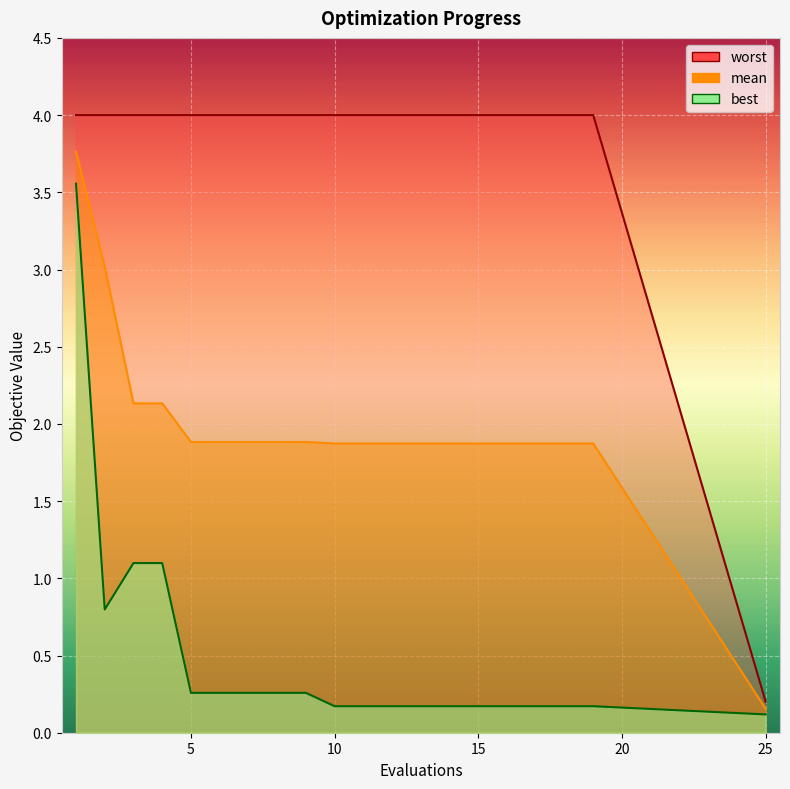

The value of best at 9 is 0.1. True or false?

False